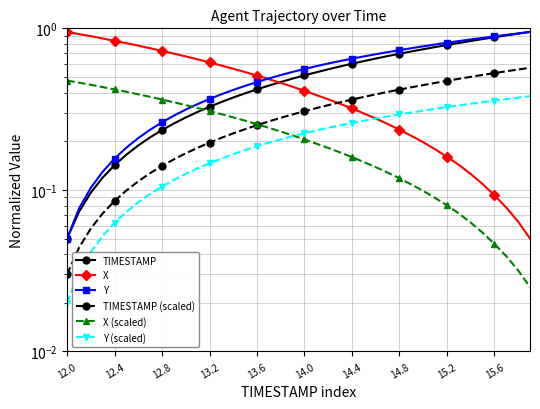

Between 12.4 and 15.2, which series saw the biggest shift?

X